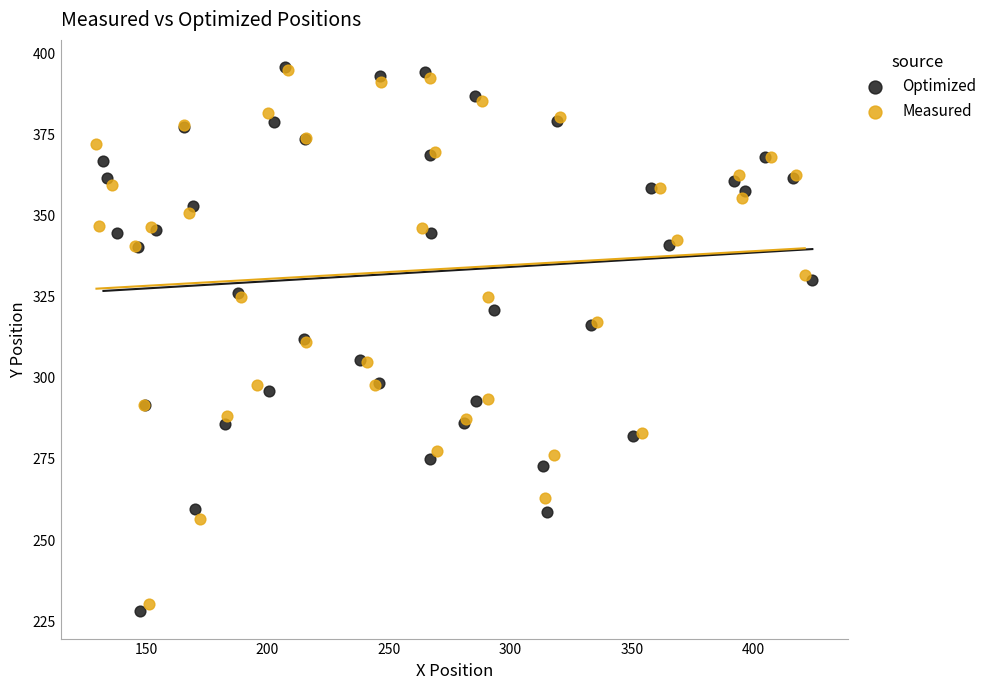

What are all the series names shown in the legend?

Optimized, Measured